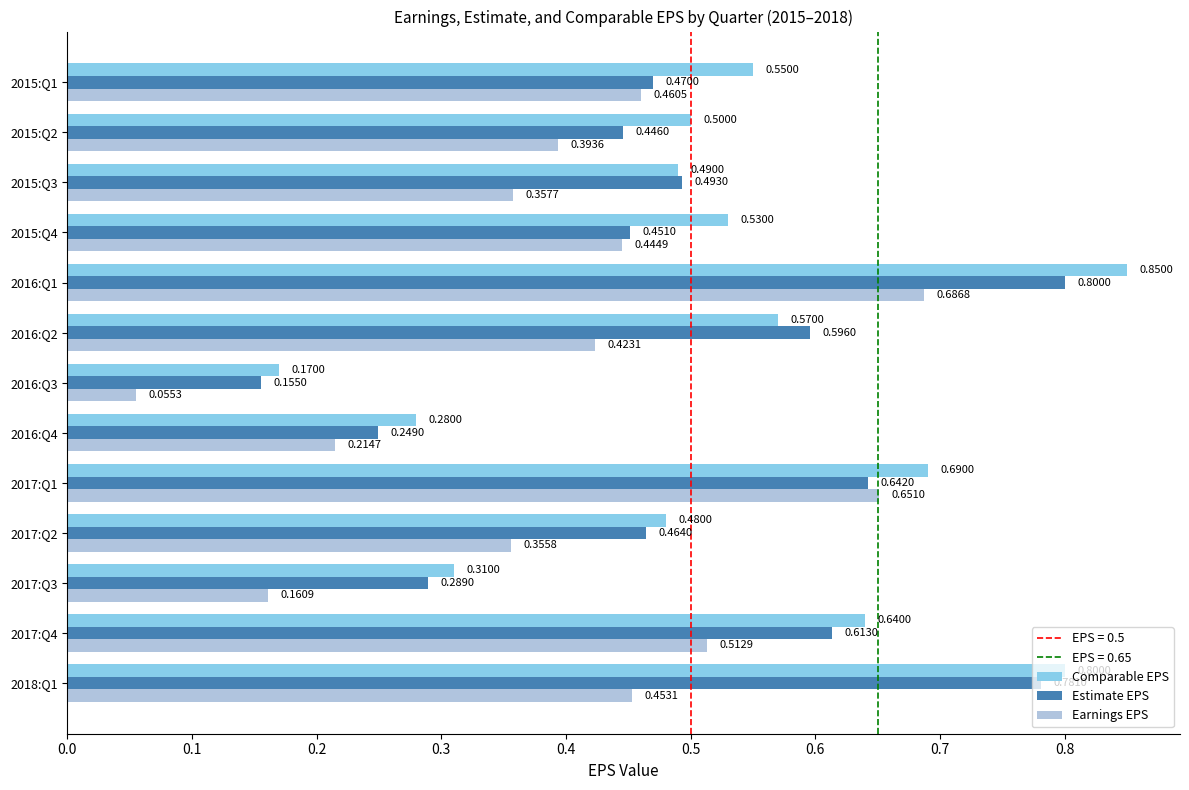

Between 2017:Q1 and 2016:Q1, which series saw the biggest shift?

Comparable EPS